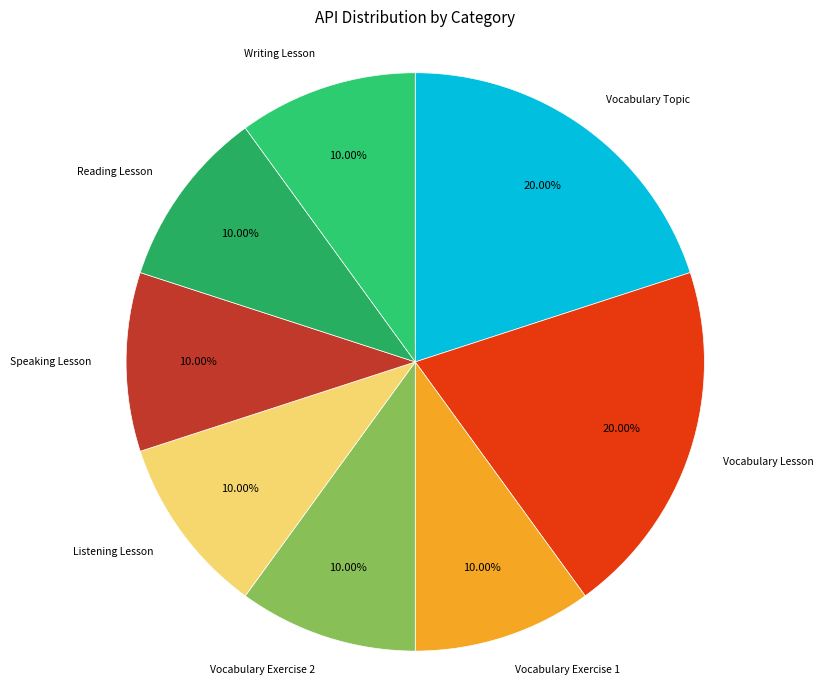

What is the ratio of the value at Writing Lesson to the value at Vocabulary Exercise 2?

1.0